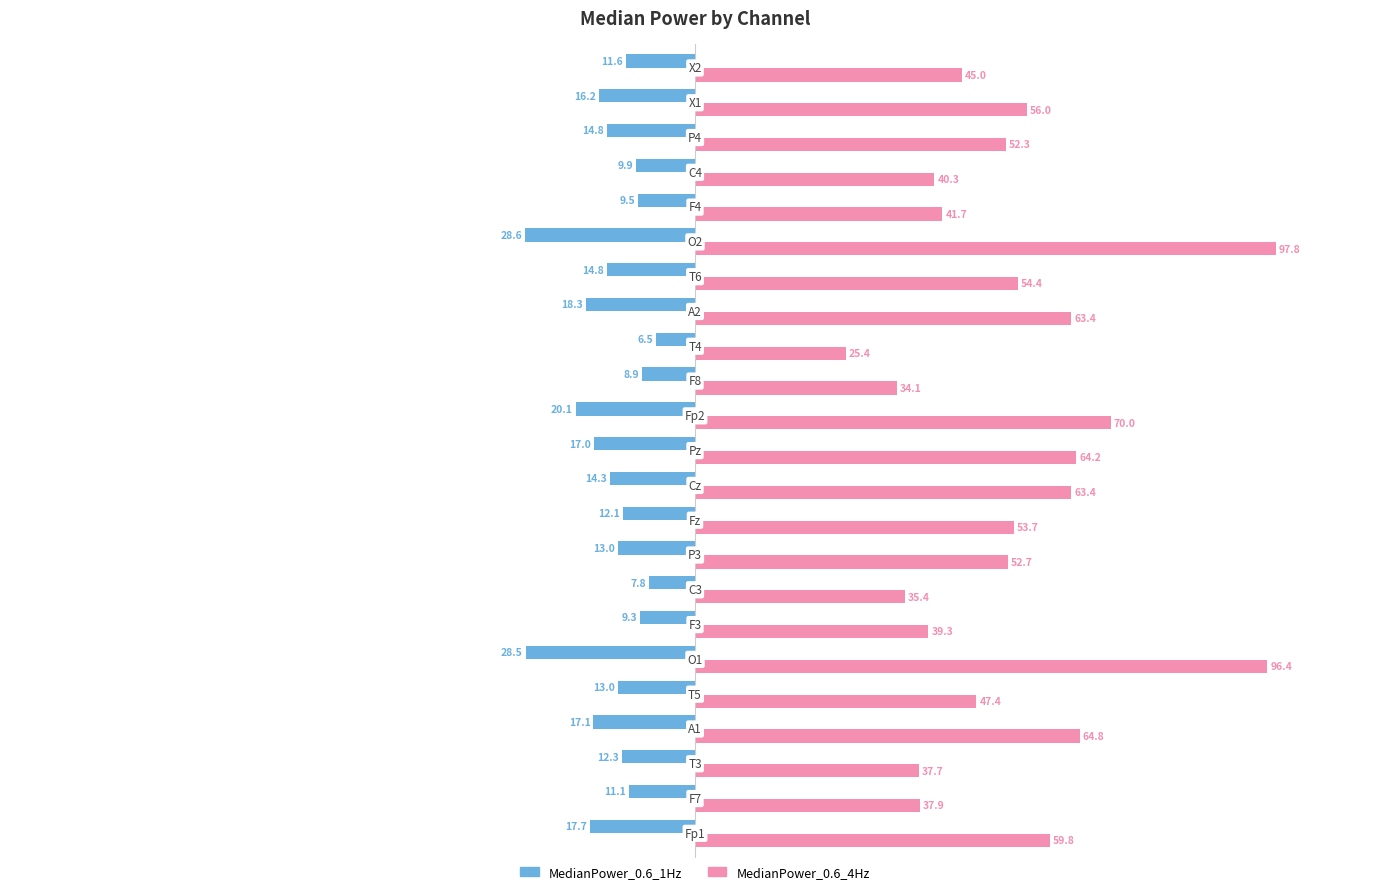

Which series has the widest spread of values?

MedianPower_0.6_4Hz